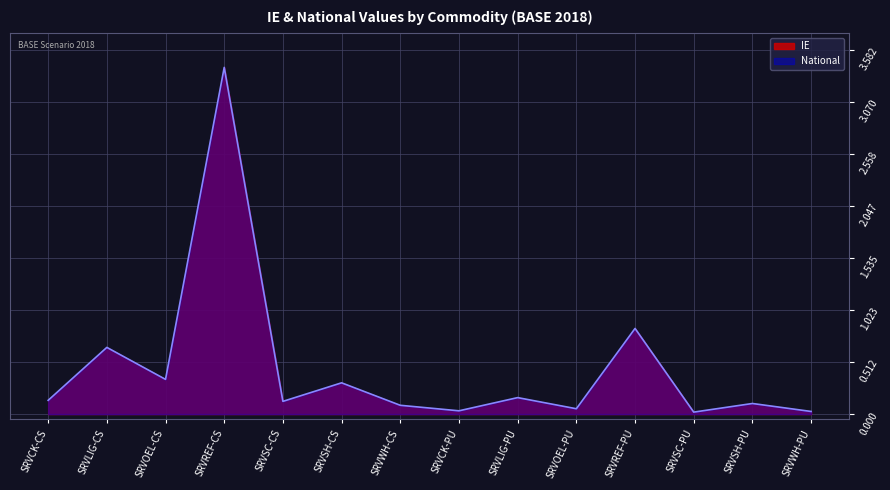

Reading left to right, what are all the values shown in this chart?

0.1	0.7	0.3	3.4	0.1	0.3	0.1	0.0	0.2	0.1	0.8	0.0	0.1	0.0